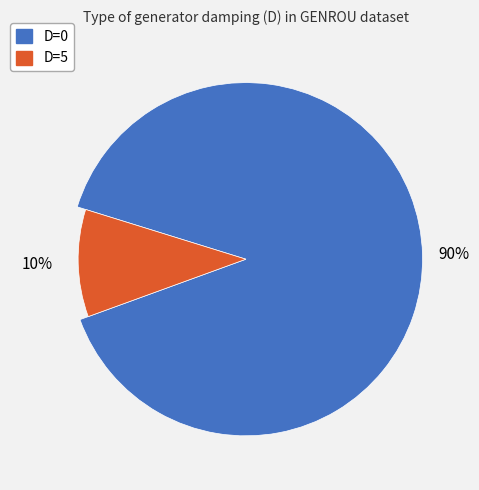

To the nearest percent, what portion does D=0 represent?

90%